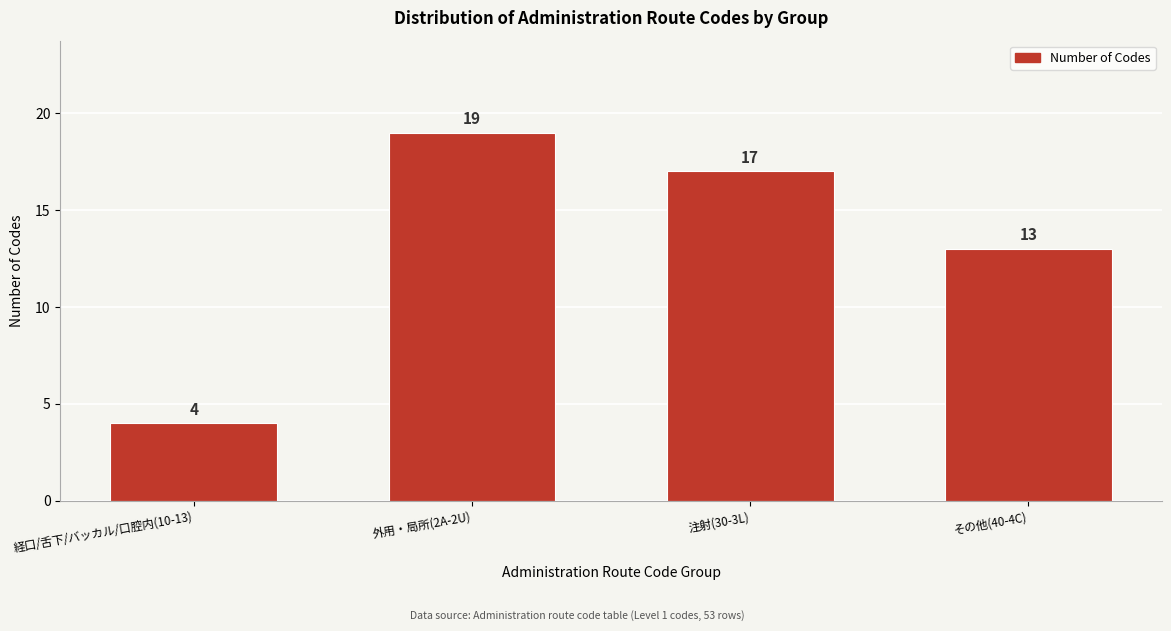

Reading left to right, extract all data points from this chart.

4	19	17	13